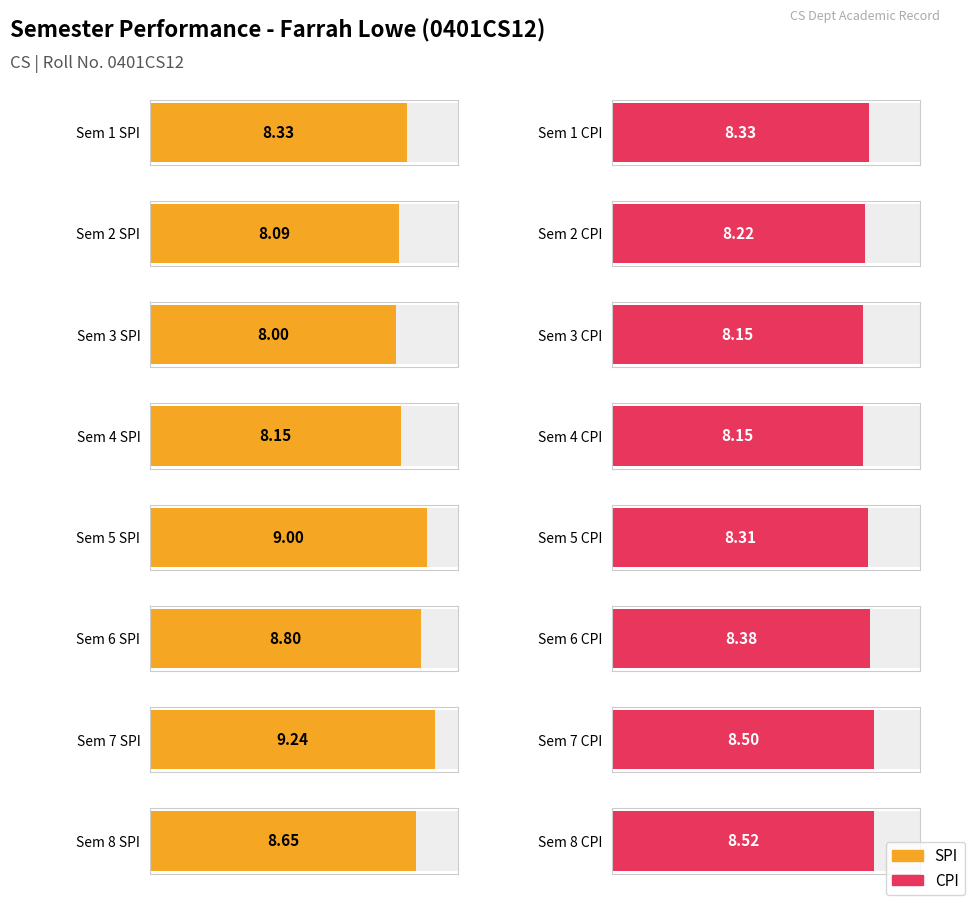

At which category does the chart reach its minimum across all series?

3